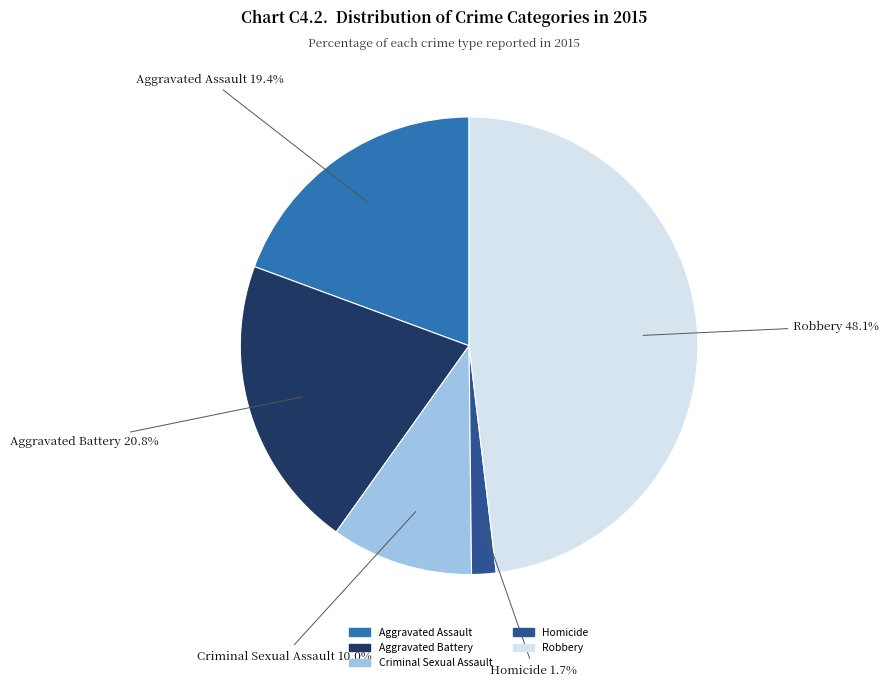

The Criminal Sexual Assault slice represents 4% of the pie. True or false?

False